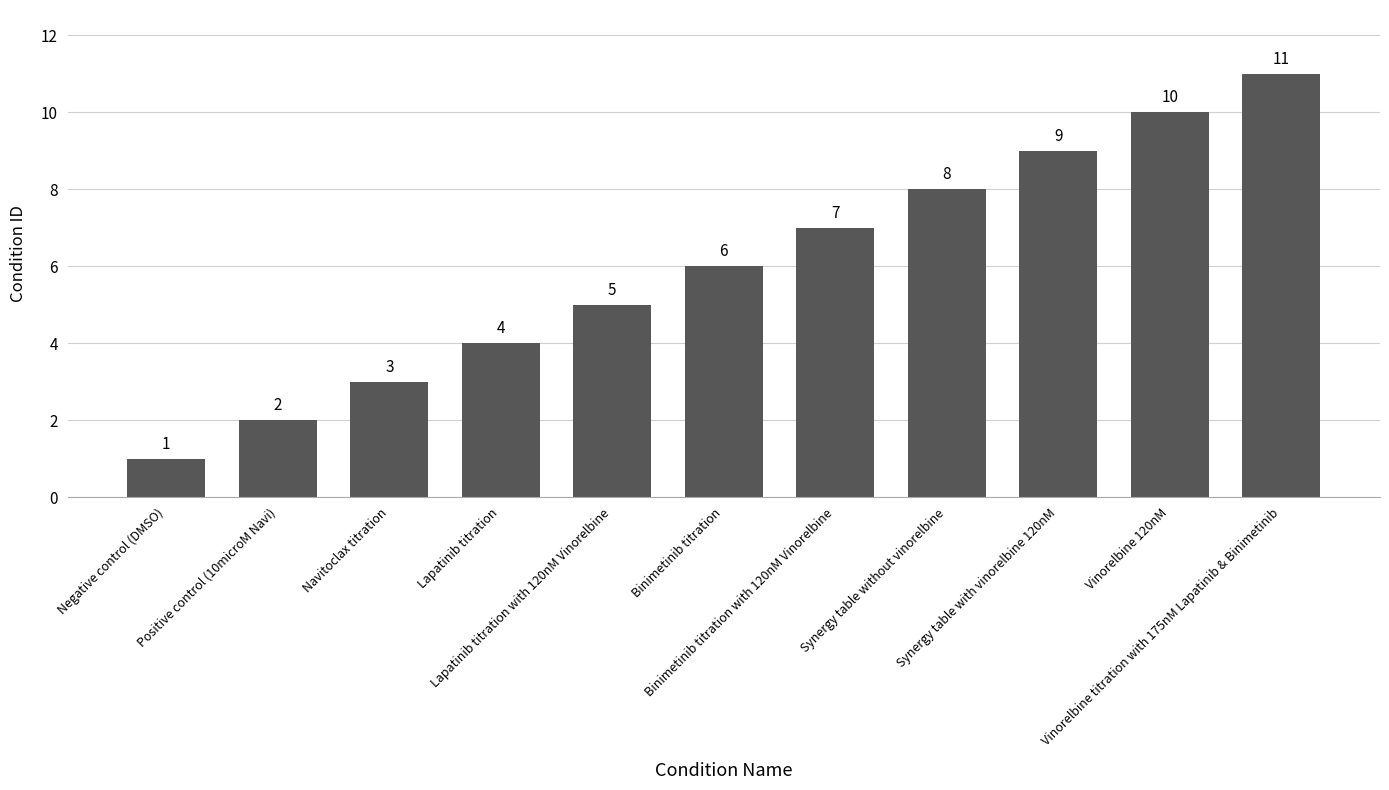

What is the smallest value displayed?

1